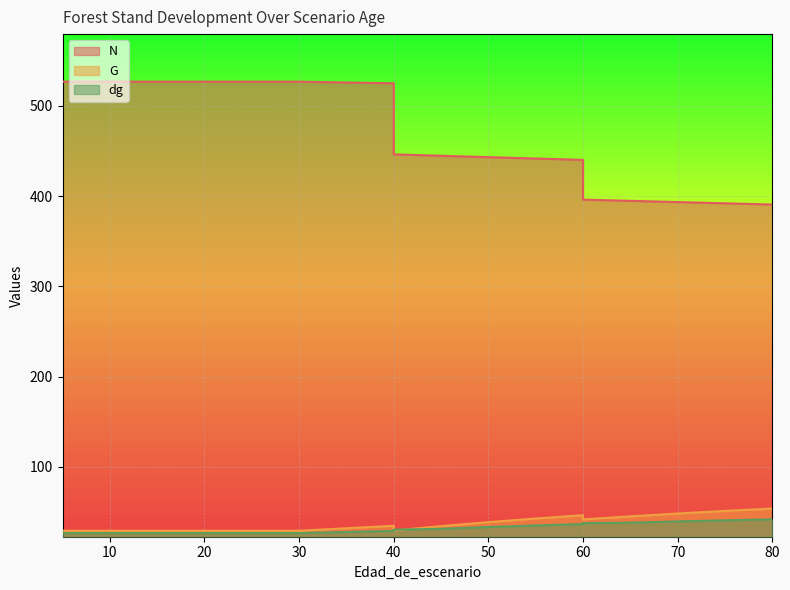

What are all the series names shown in the legend?

N, G, dg